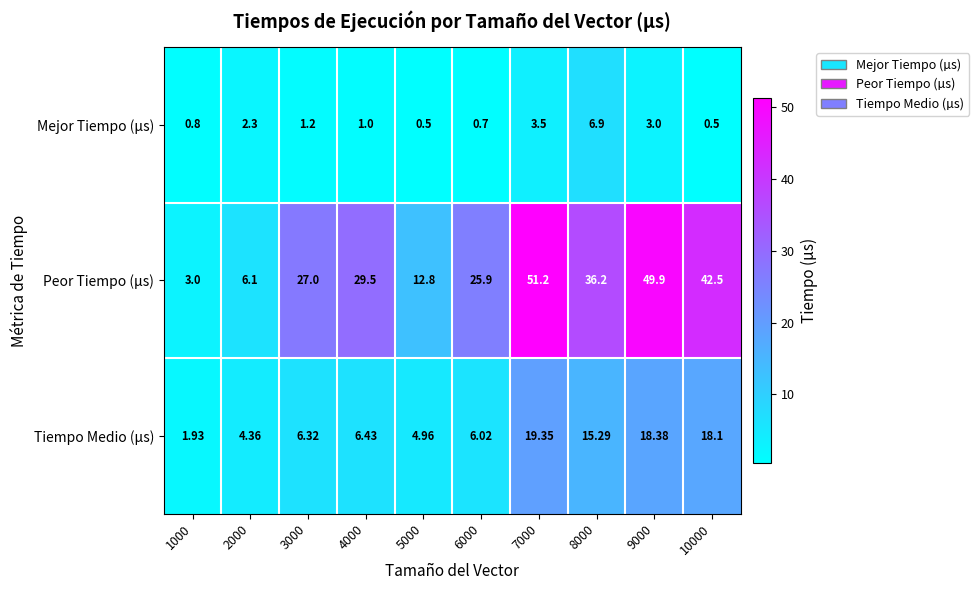

Between 7000 and 8000, which series saw the biggest shift?

Peor Tiempo (µs)